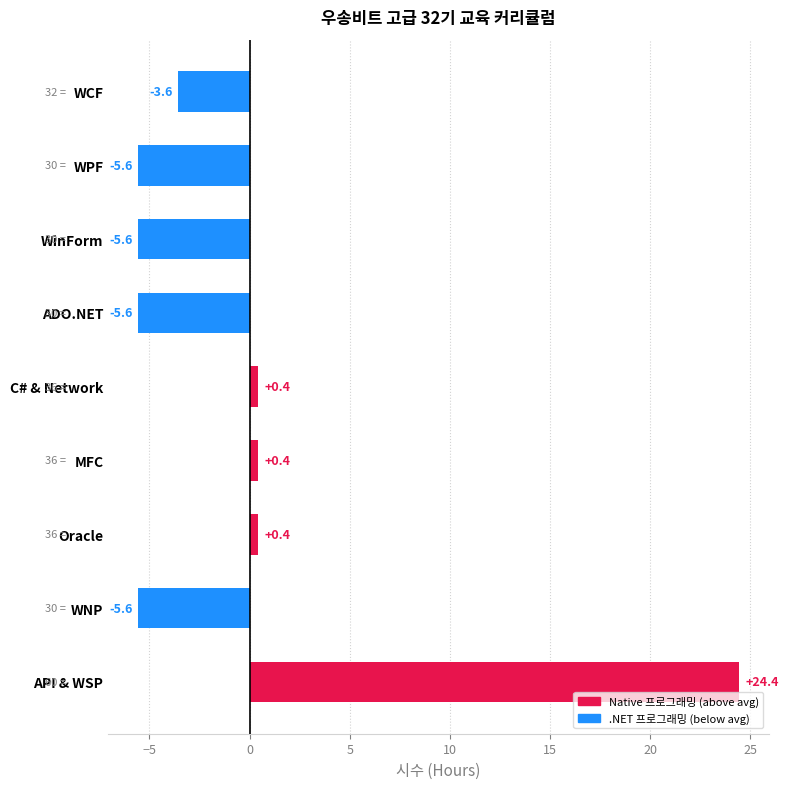

Is it true that the value at WNP is -3.8?

False